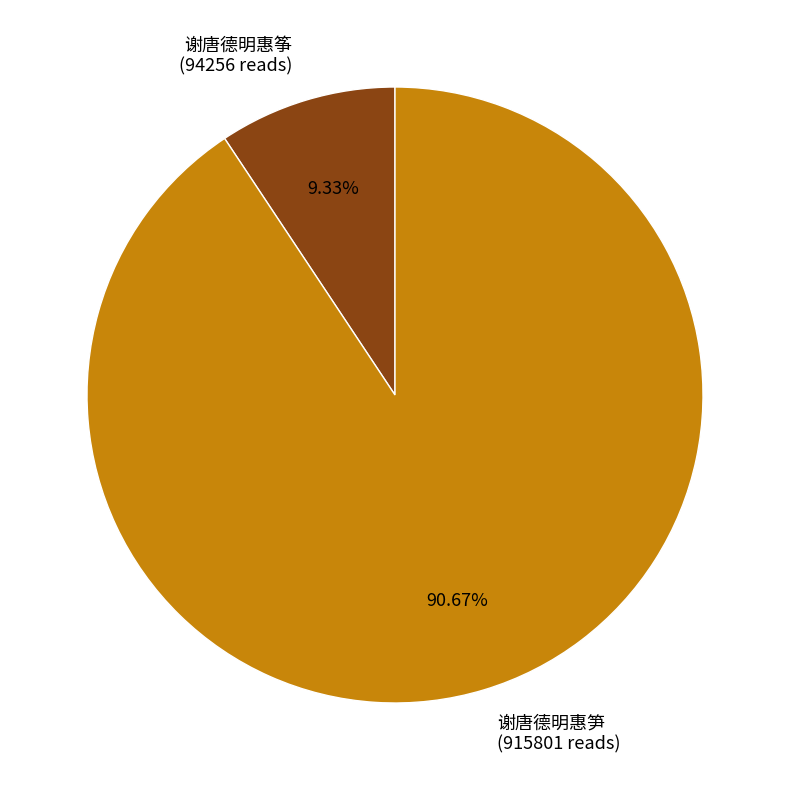

To the nearest percent, what portion does 谢唐德明惠笋 represent?

91%